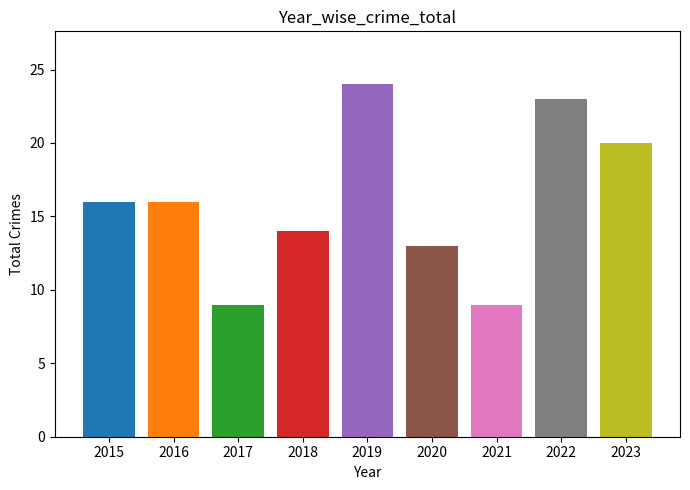

What is the greatest value displayed?

24